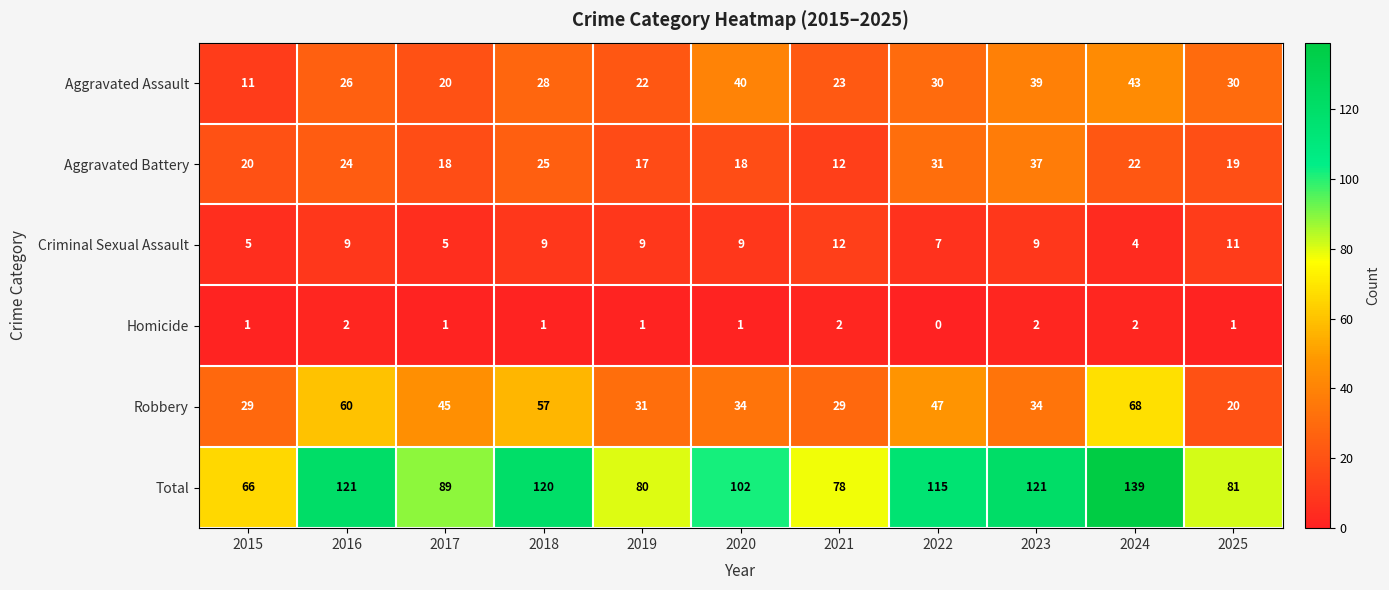

Count the number of data series in this chart.

6